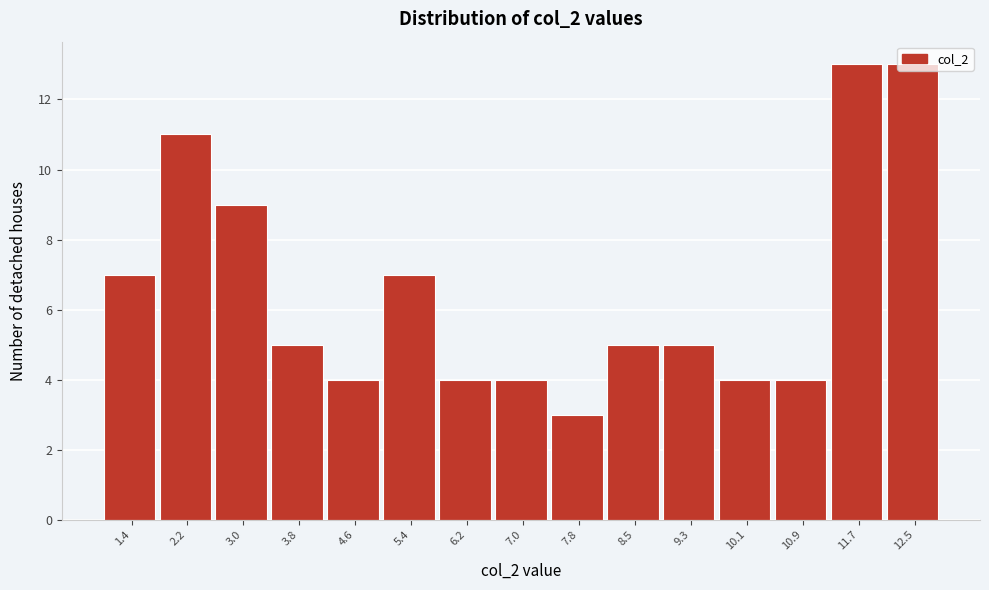

What is the label of the 10th bar from the left?

8.5